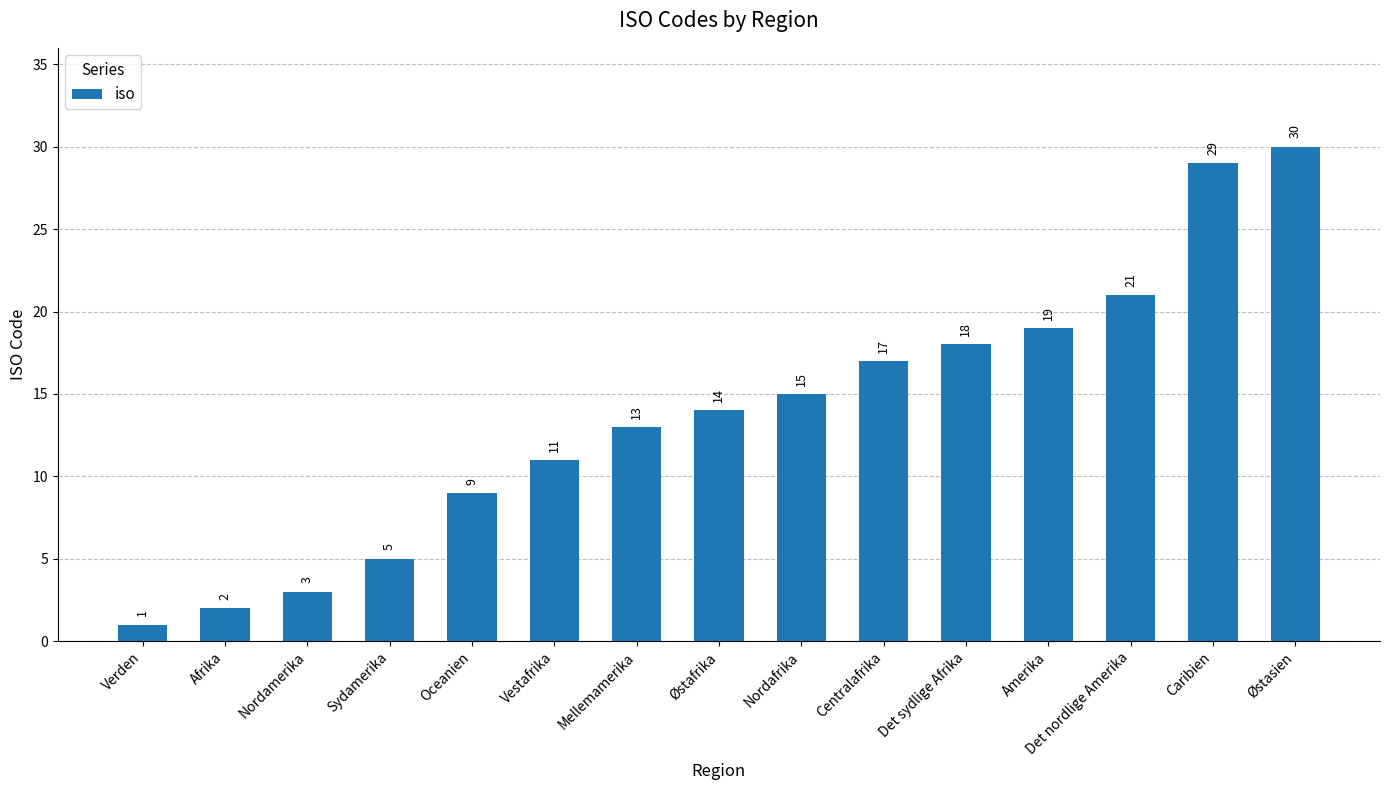

What is the label of the 9th bar from the left?

Nordafrika